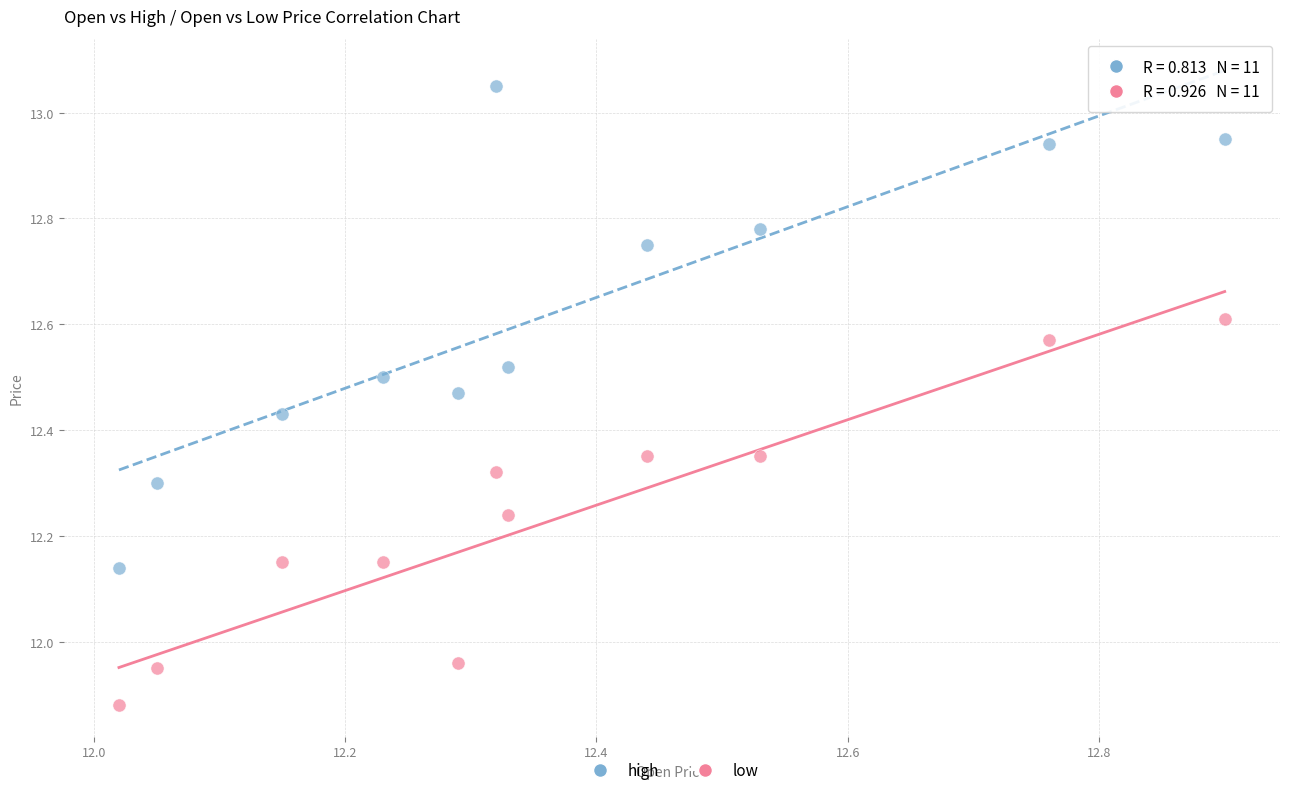

What is the X range (max minus min) for the scatter plot?

0.9